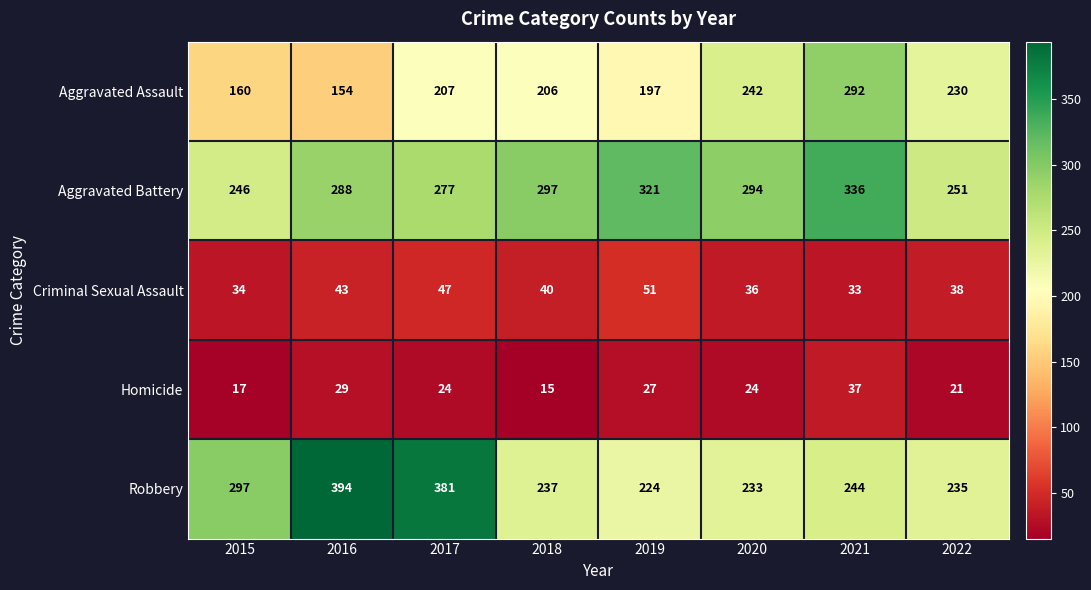

What is the difference between the second highest and second lowest values in the Robbery series?

148